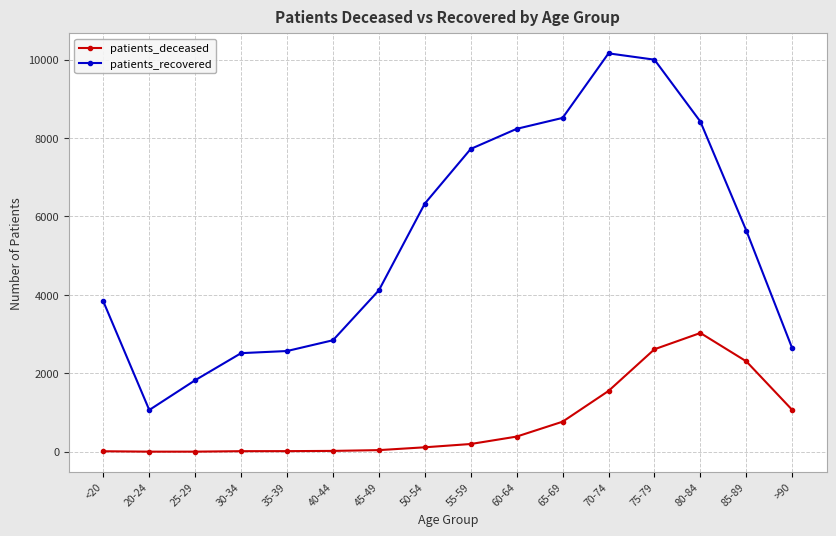

What are all the series names shown in the legend?

patients_deceased, patients_recovered